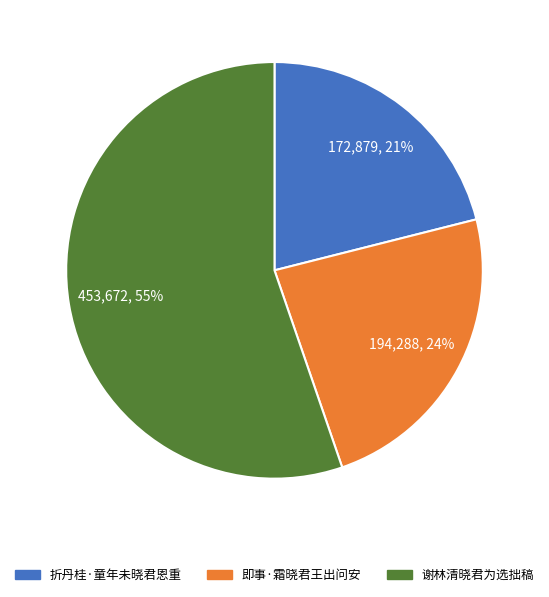

How many segments does this pie chart have?

3